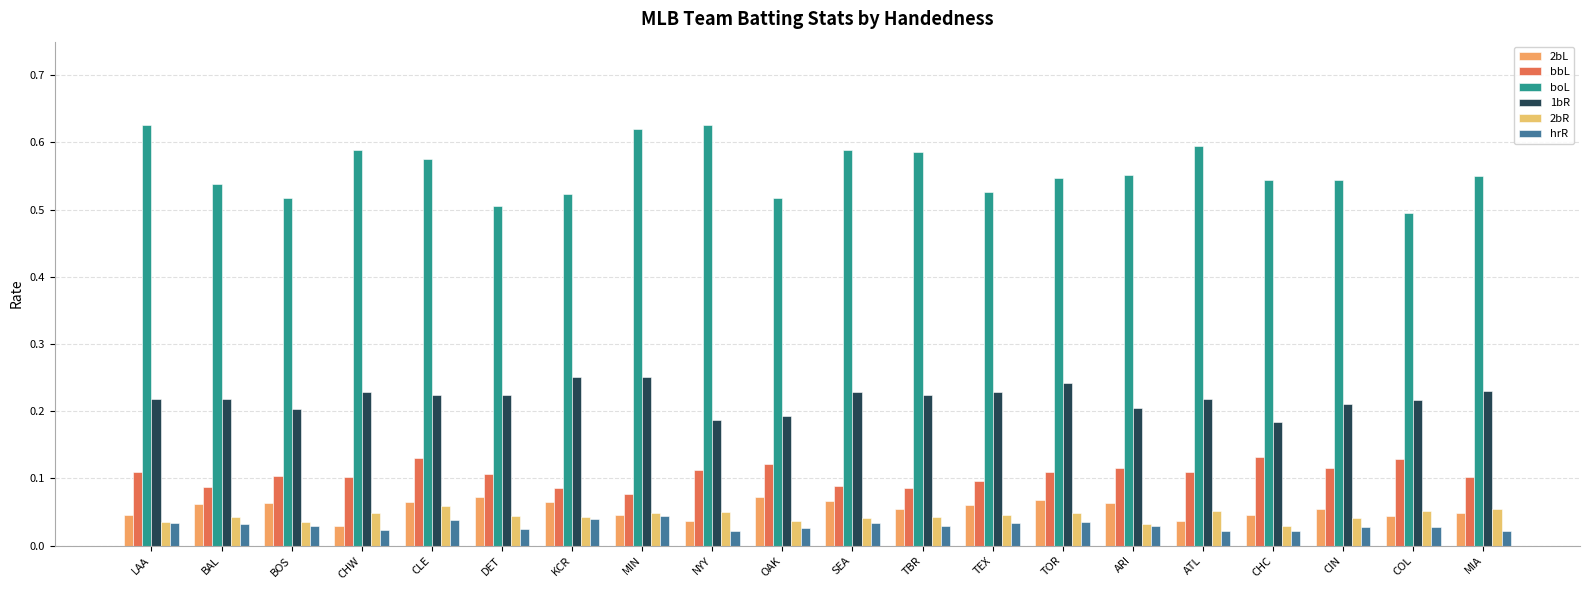

The value of hrR at BOS is 0.0. True or false?

True